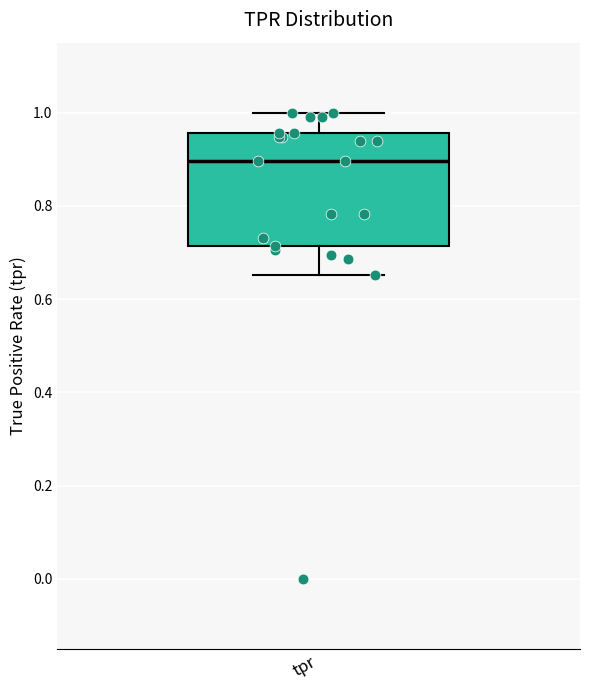

Read this box plot against the y-axis: the position of the median line, the range covered by the box, and the ends of both whiskers. The values are not printed on the chart, so give them approximately, as read against the axis.

median 0.90, box 0.72 to 0.96, whiskers 0.66 to 1.00